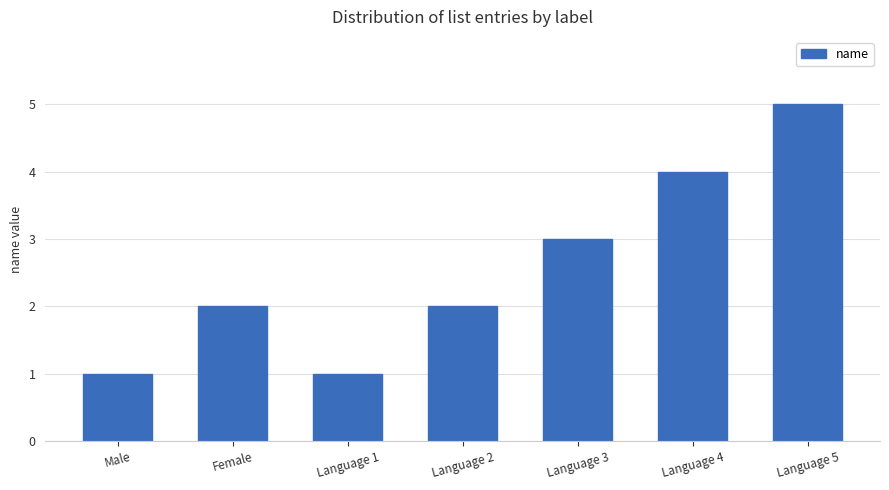

Are the bars grouped side by side (vs. stacked)?

No